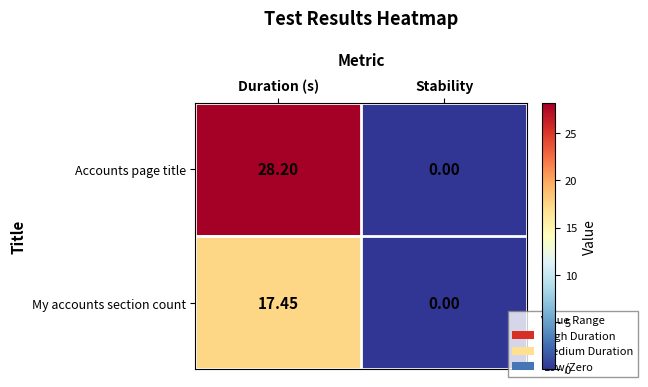

How many data points does each series have?

2